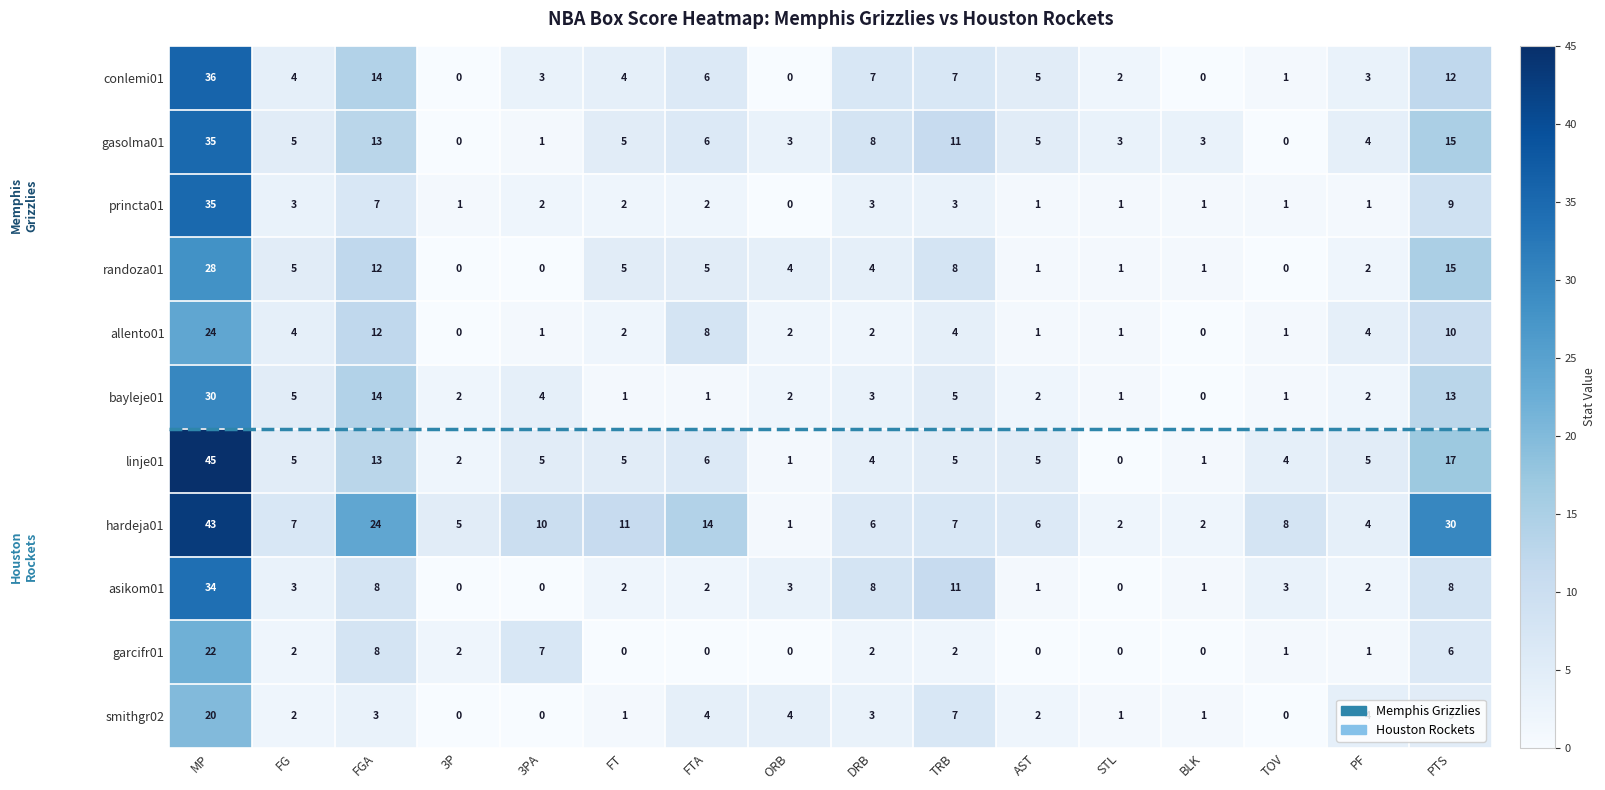

What is the maximum value shown in the chart?

45